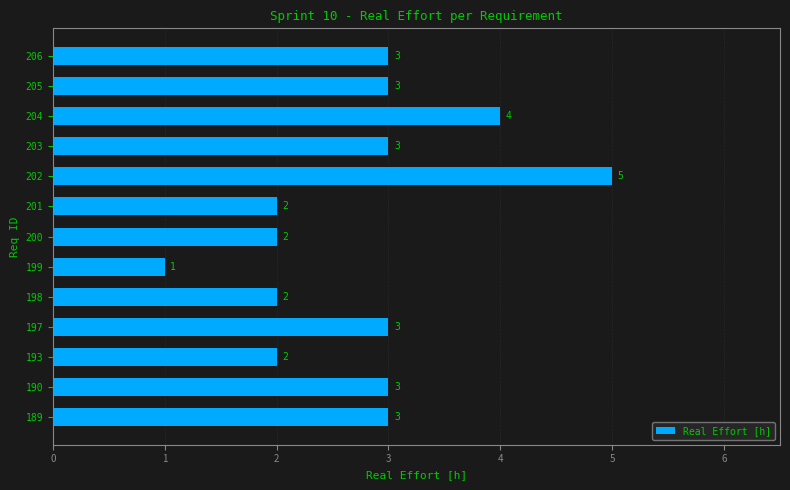

Does the chart contain any negative values?

No